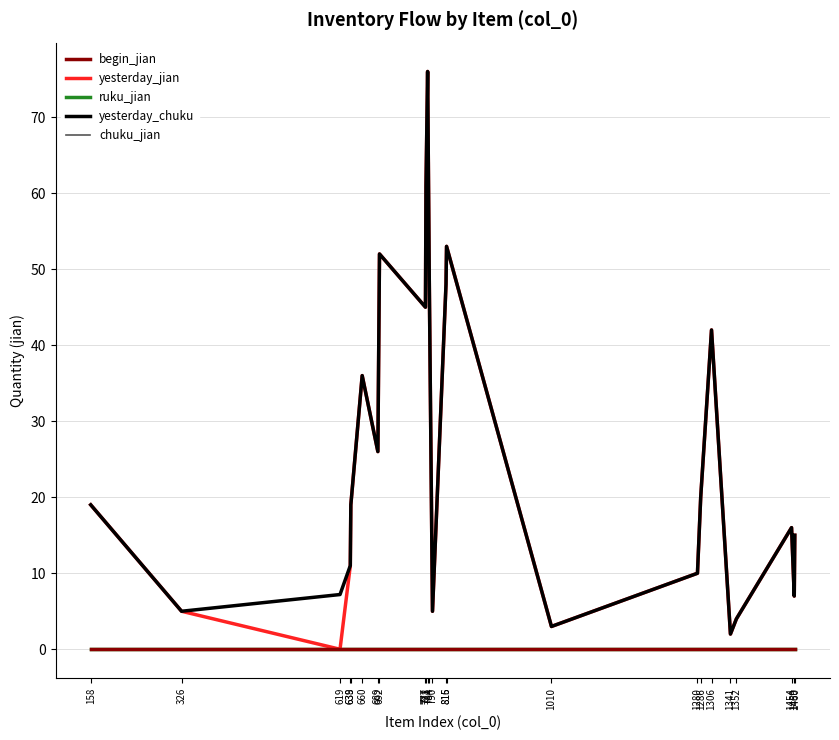

What is the maximum value shown in the chart?

76.0